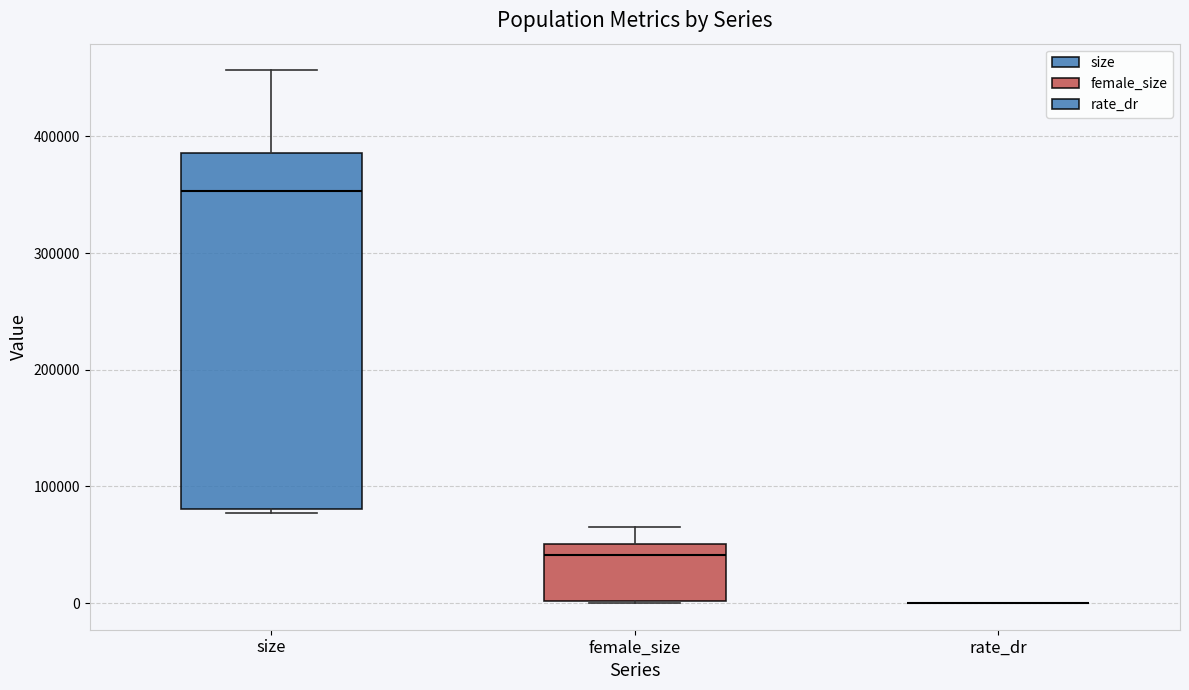

Comparing the boxes themselves (not the whiskers), which one is the tallest?

size